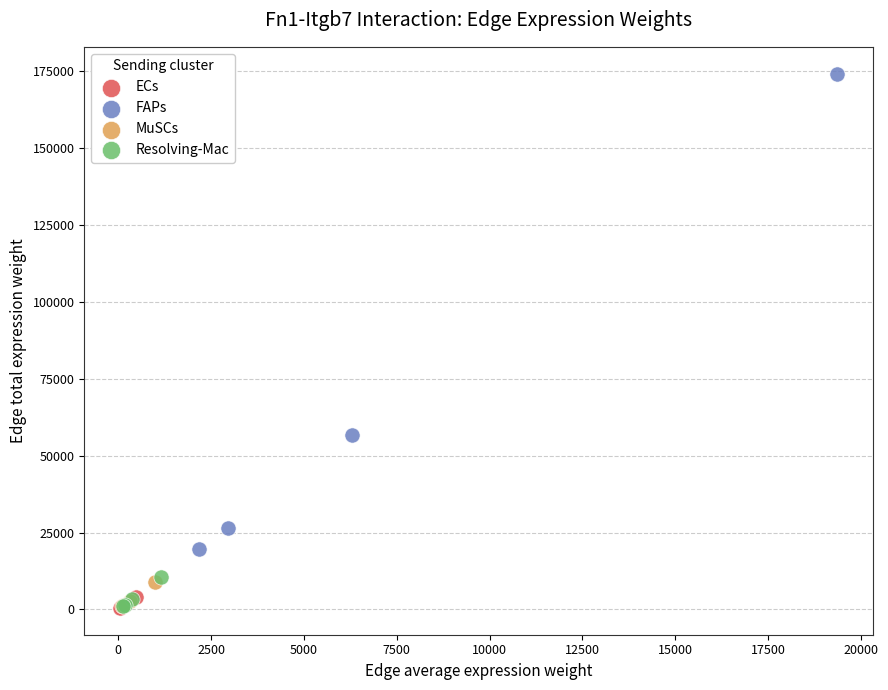

Which series has the largest Y range (max minus min)?

FAPs